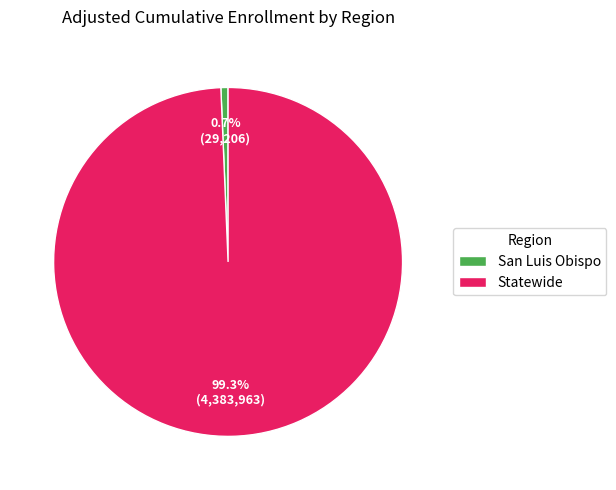

Between Statewide and San Luis Obispo, which is larger?

Statewide